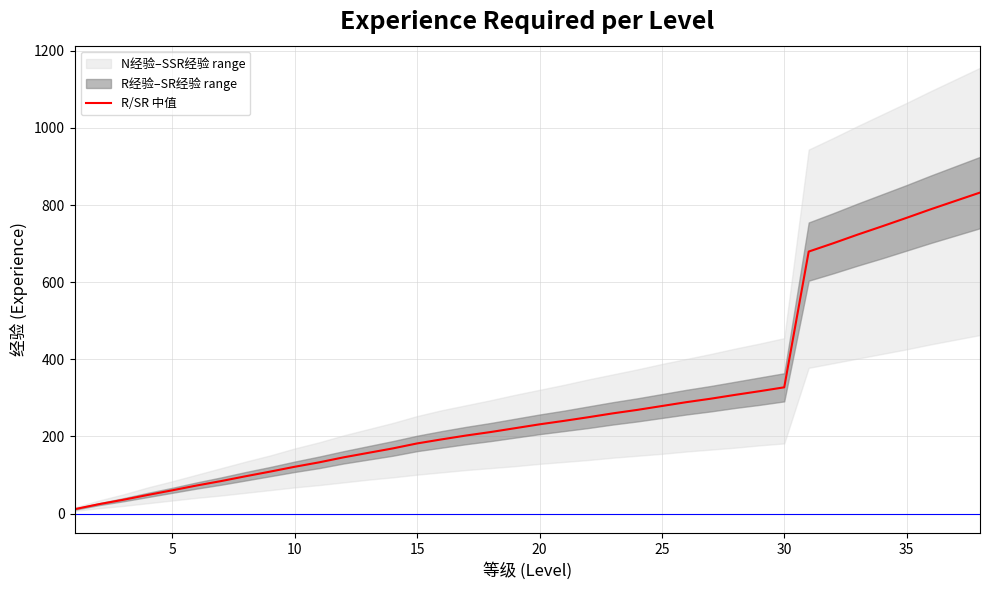

True or false: R/SR 中值 has a value of 767.0 at 35.

True